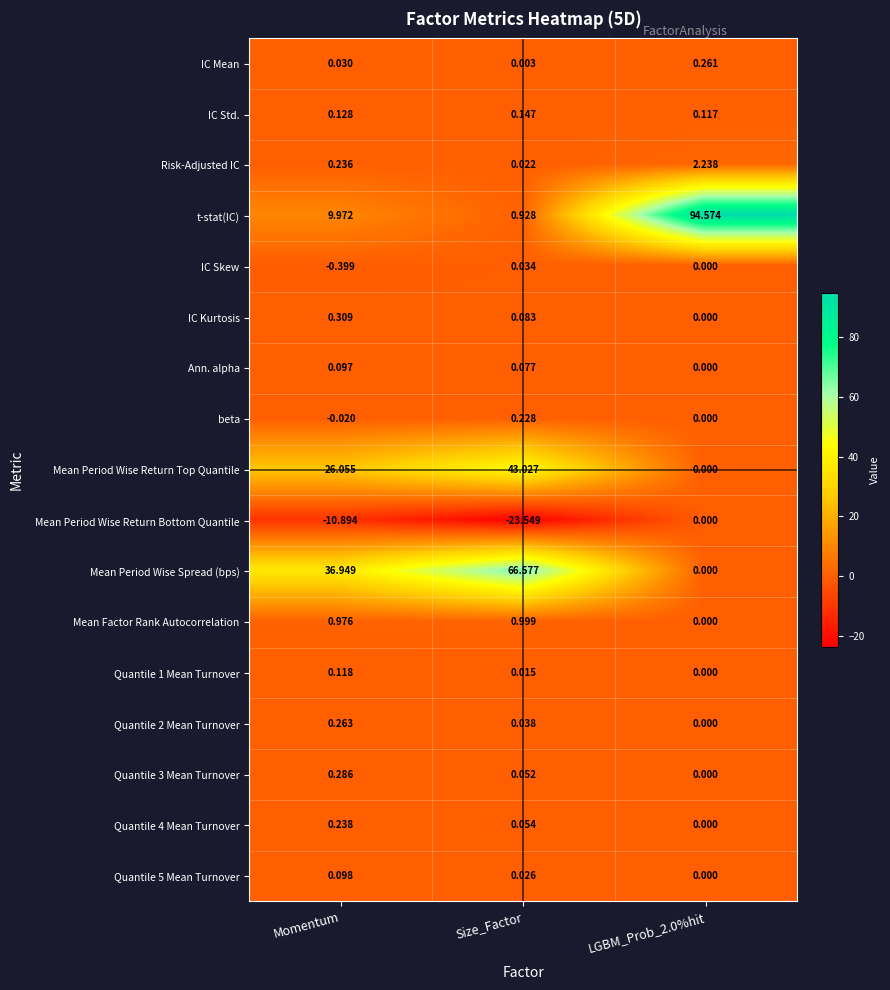

How many values in the IC Skew series are below 0?

1